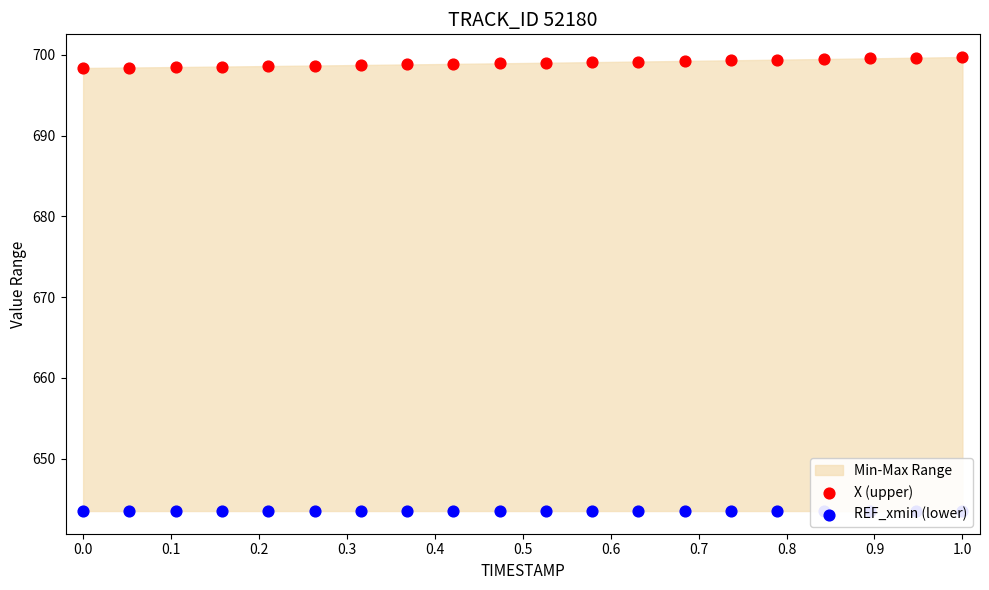

At which category is the sum across all series the highest?

1.0